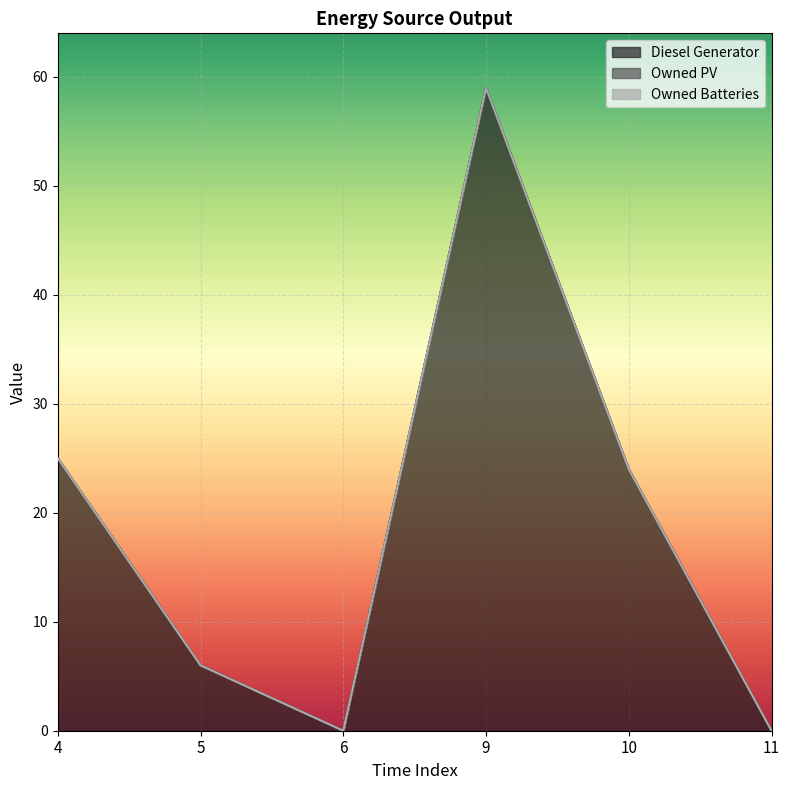

True or false: Diesel Generator and Owned Batteries intersect in this chart.

False